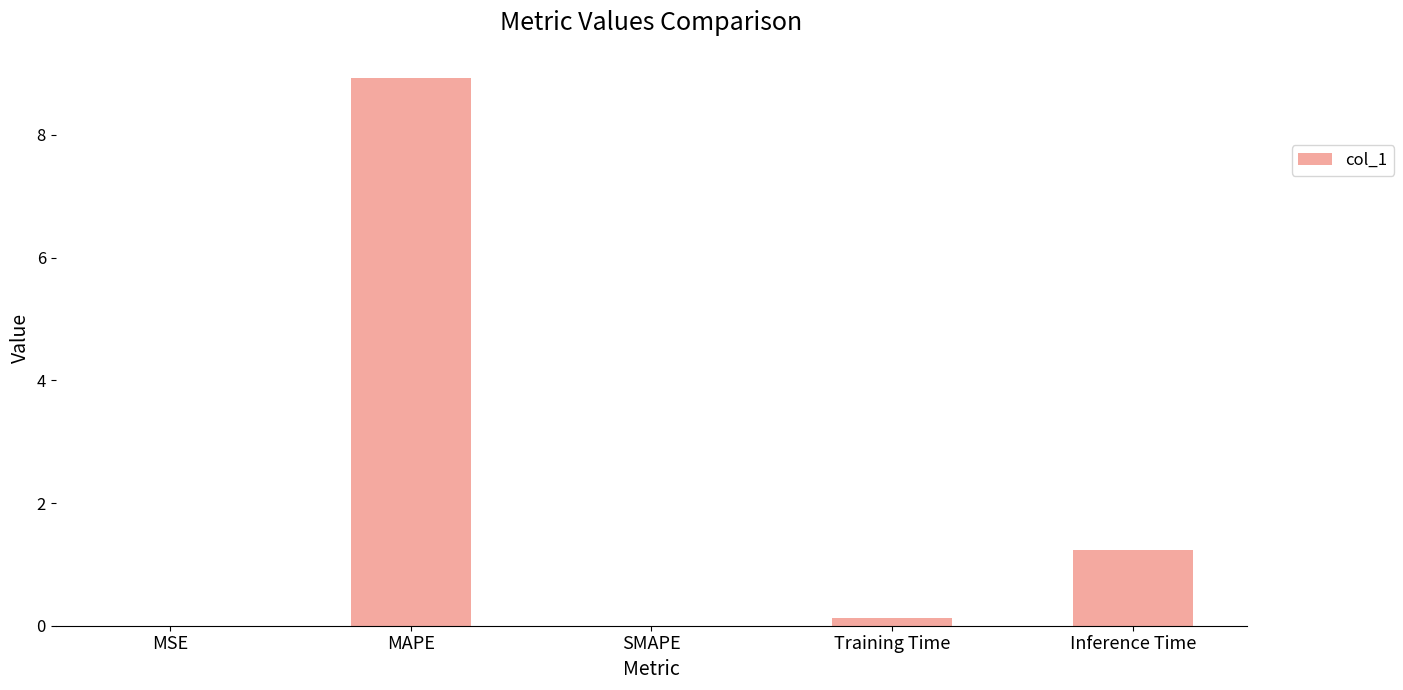

The chart shows a value of 0.0 at MSE. True or false?

True